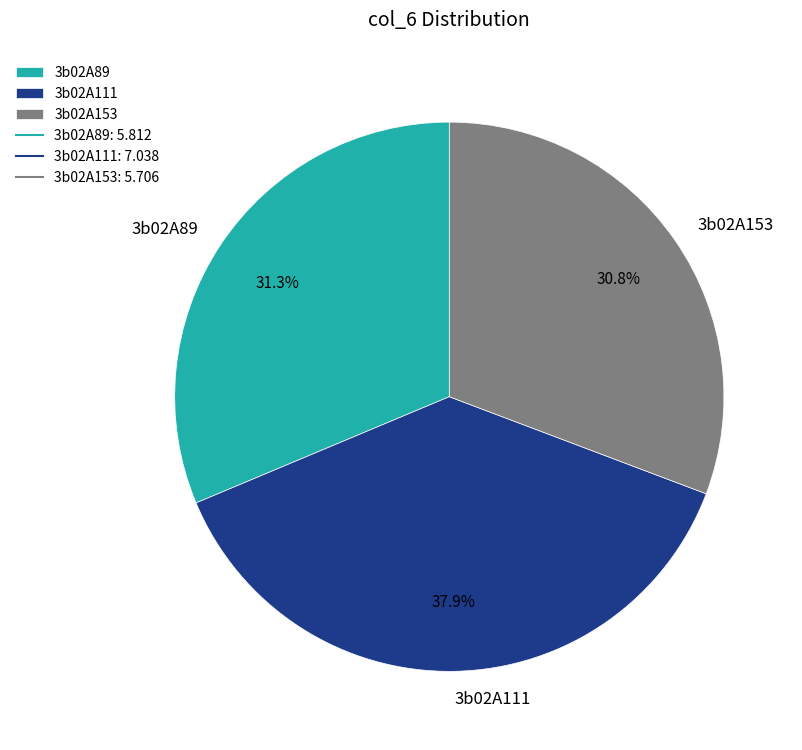

How many segments does this pie chart have?

3